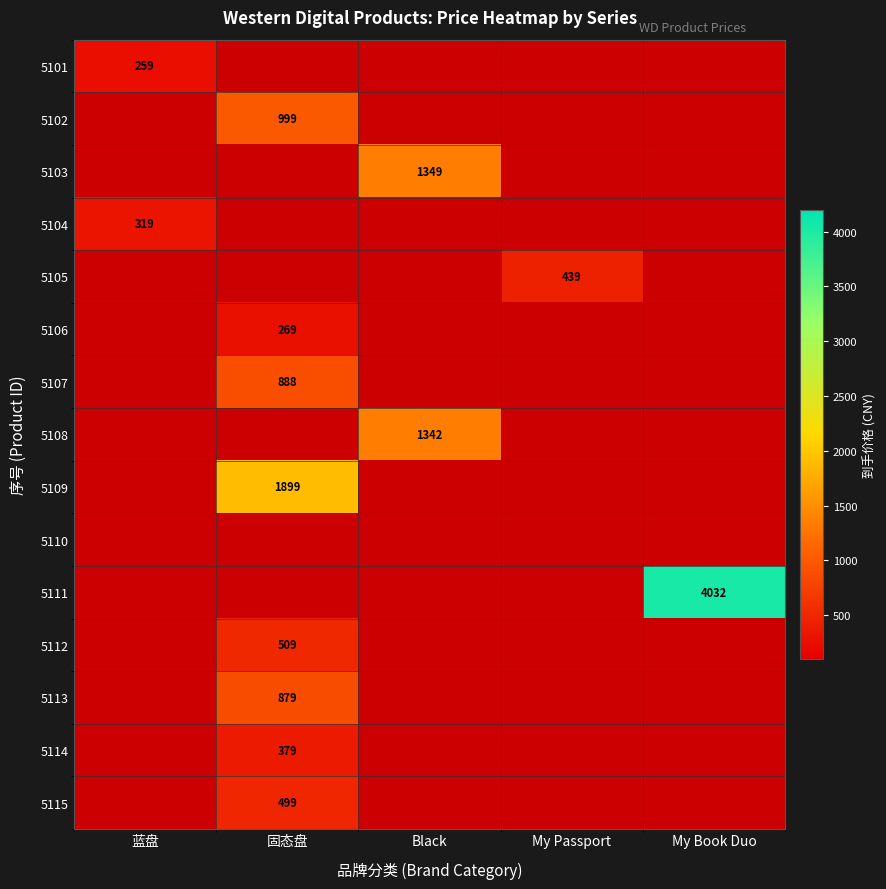

How many data points in 5113 are above 0?

1